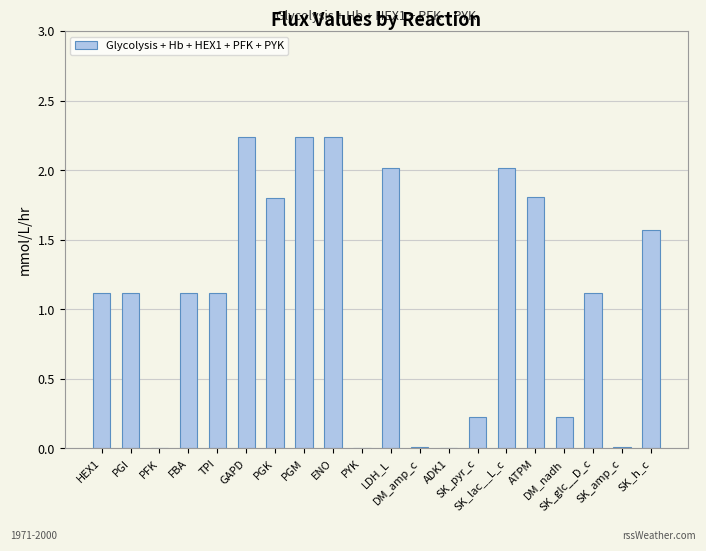

Which has a higher value, PGM or PYK?

PGM